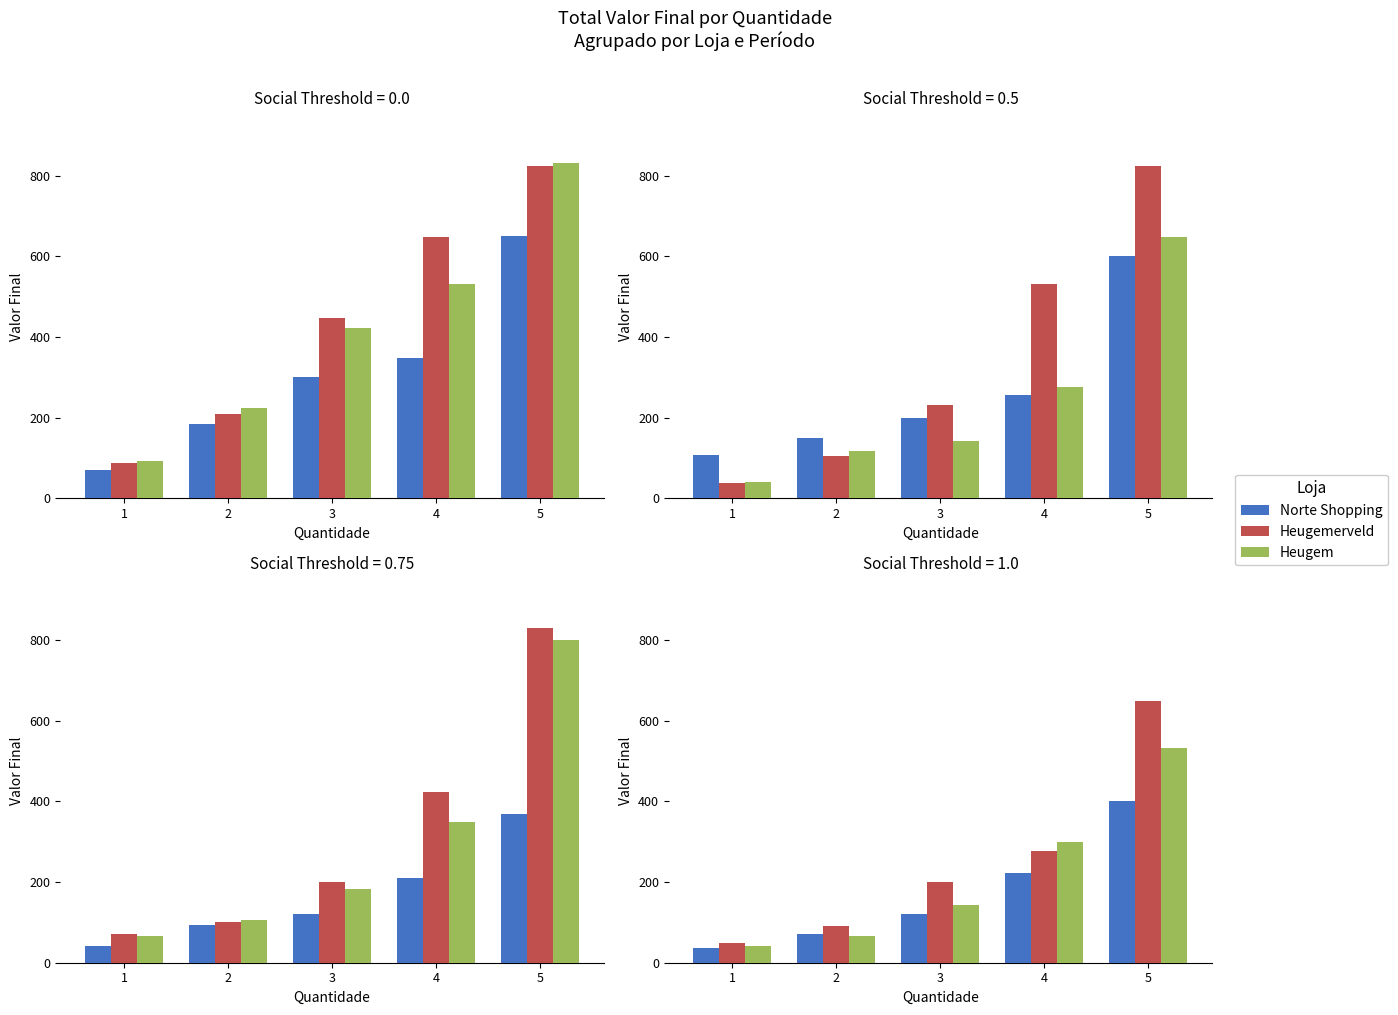

Is it true that Heugemerveld equals 61 at 4?

False